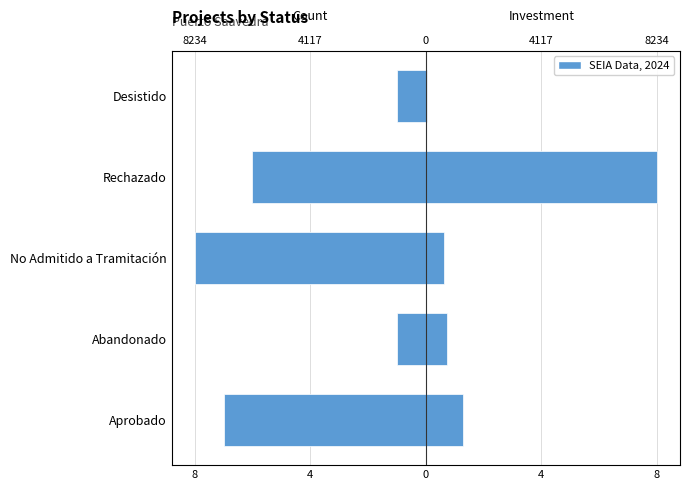

Which series has the widest spread of values?

Investment (MMU$)